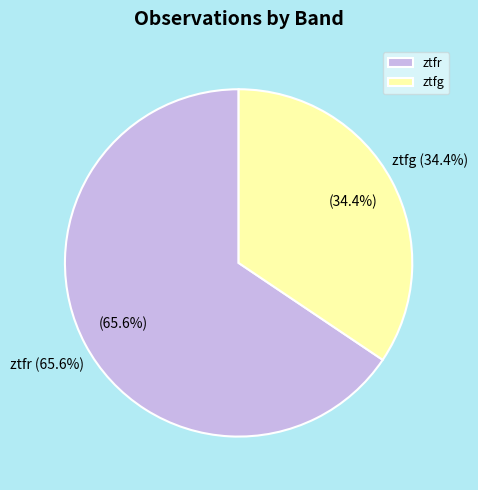

Which slice is the largest?

ztfr